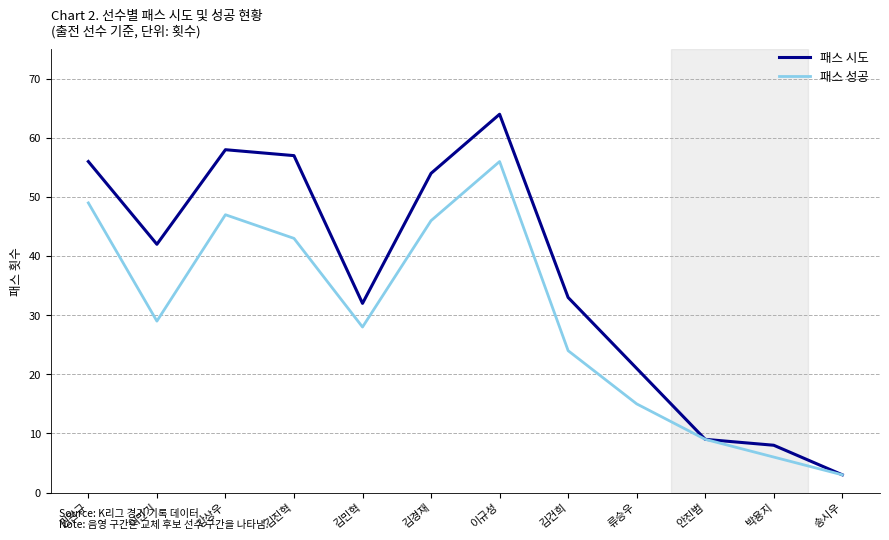

What is the lowest value of the 패스 성공 series?

3